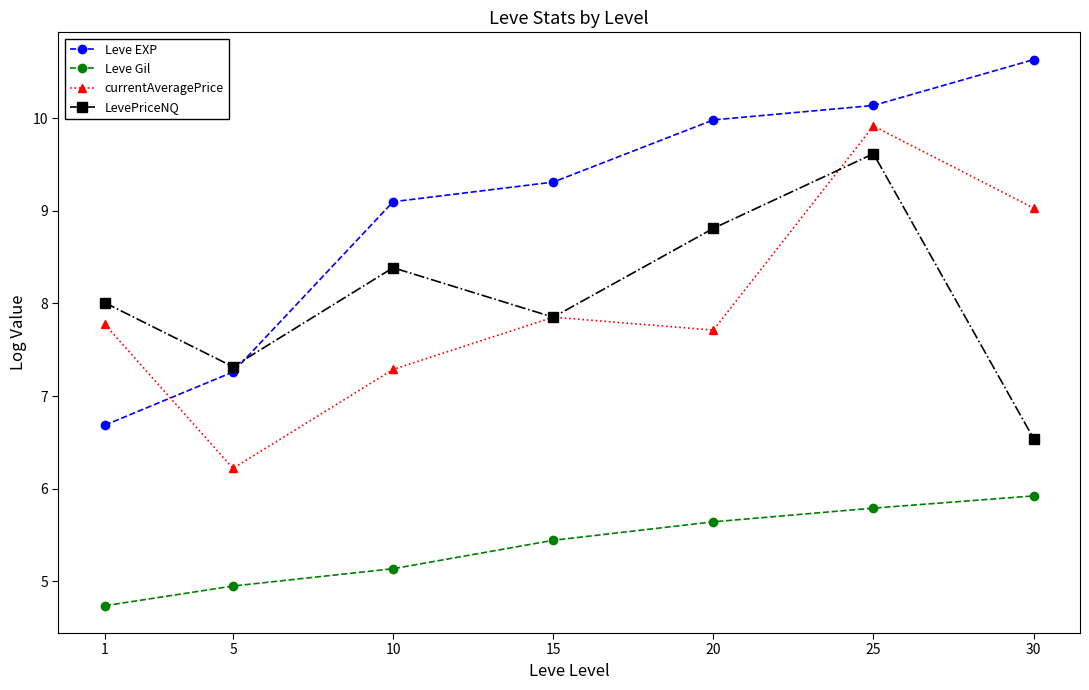

What is the value of the currentAveragePrice point at the 2nd from the left?

6.2